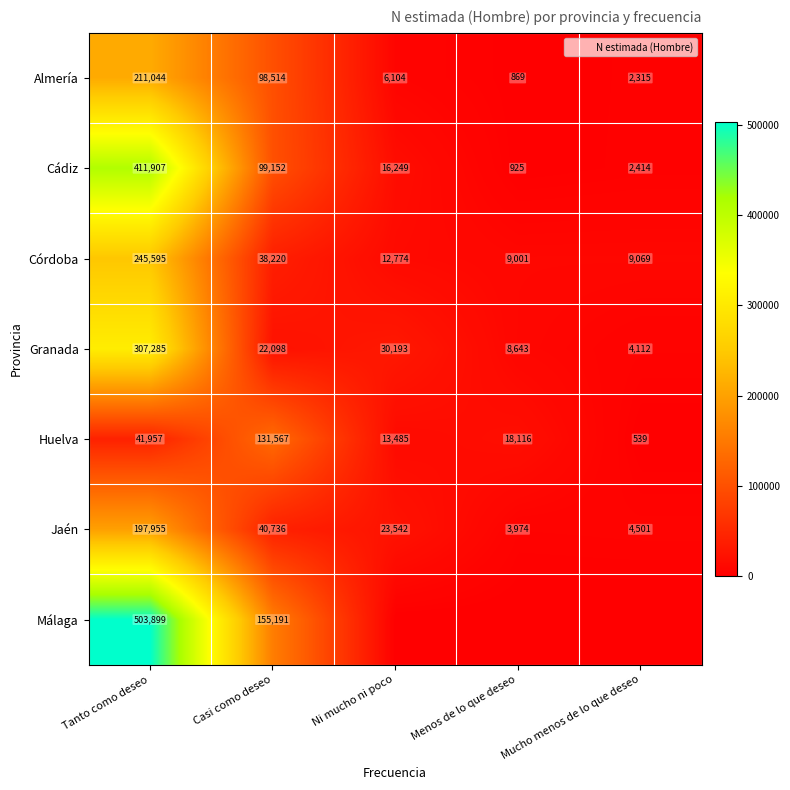

What is the difference between the maximum and minimum values in the Jaén series?

193981